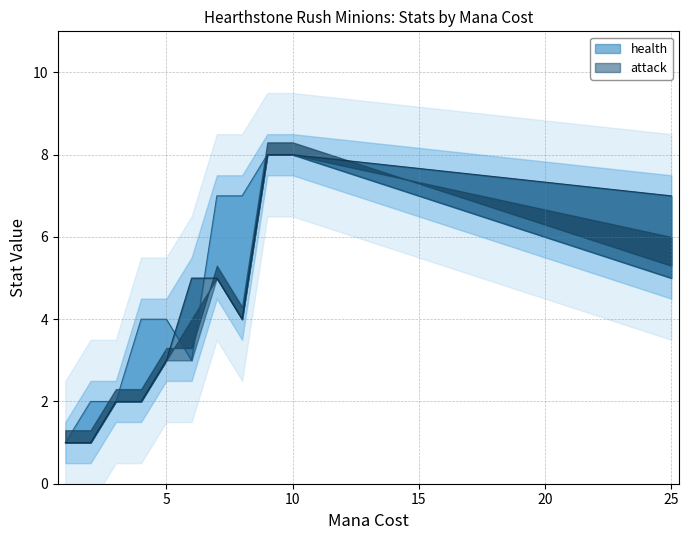

Where is the first local minimum for health?

6